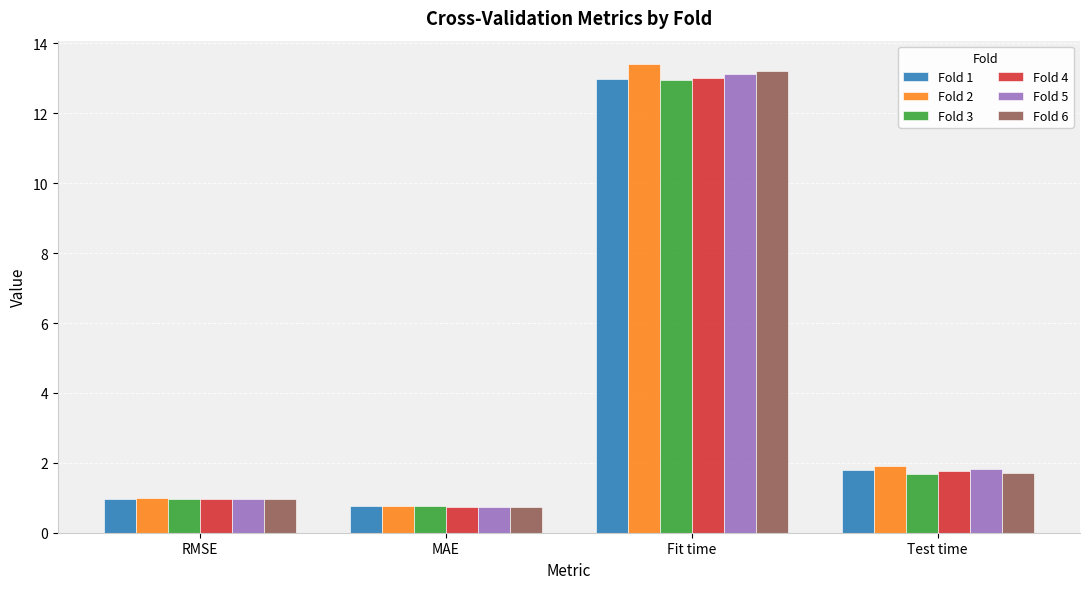

Count the number of data series in this chart.

6